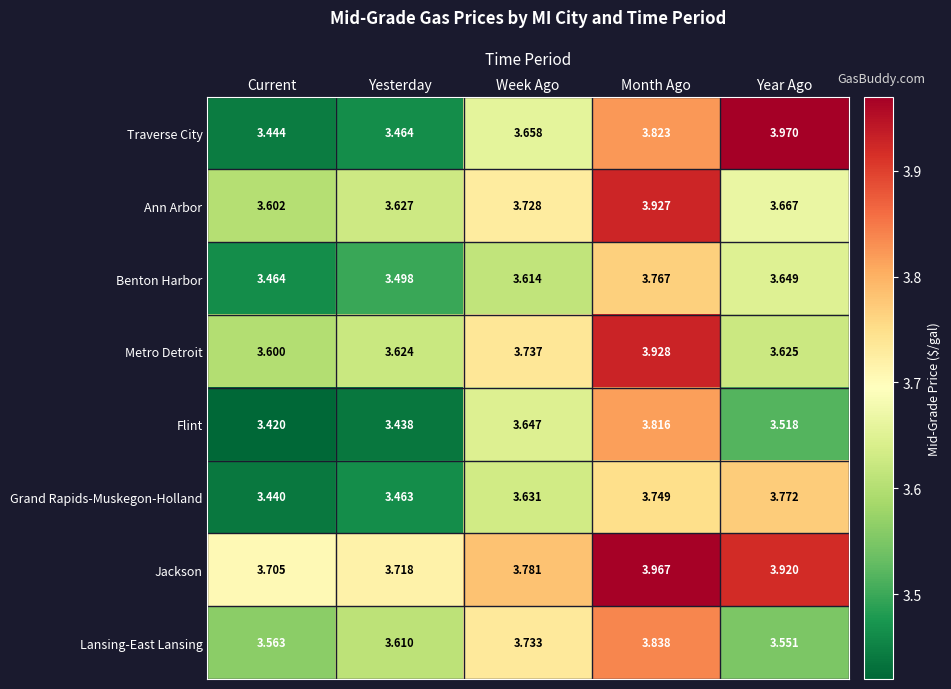

Where is Jackson nearest to the value 3?

Current